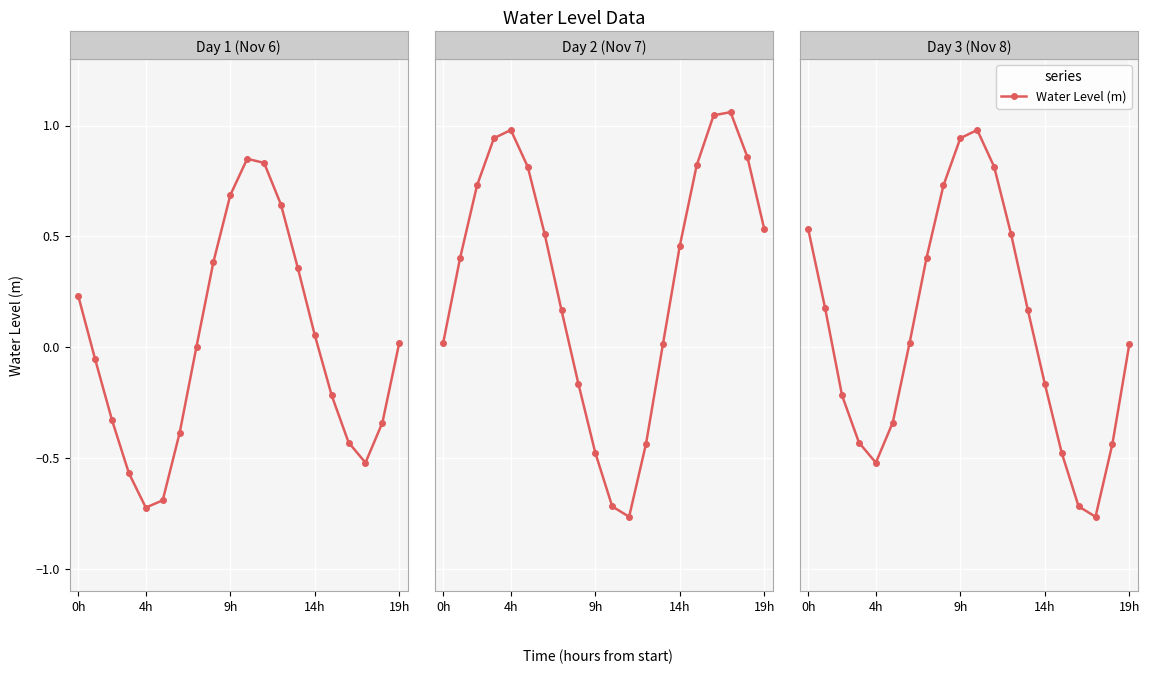

What is the label of the 17th point from the left?

16